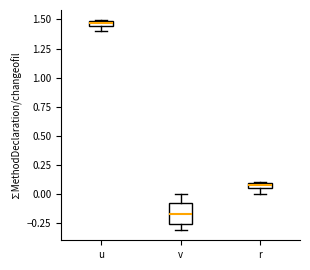

Which box's median line is the highest?

u